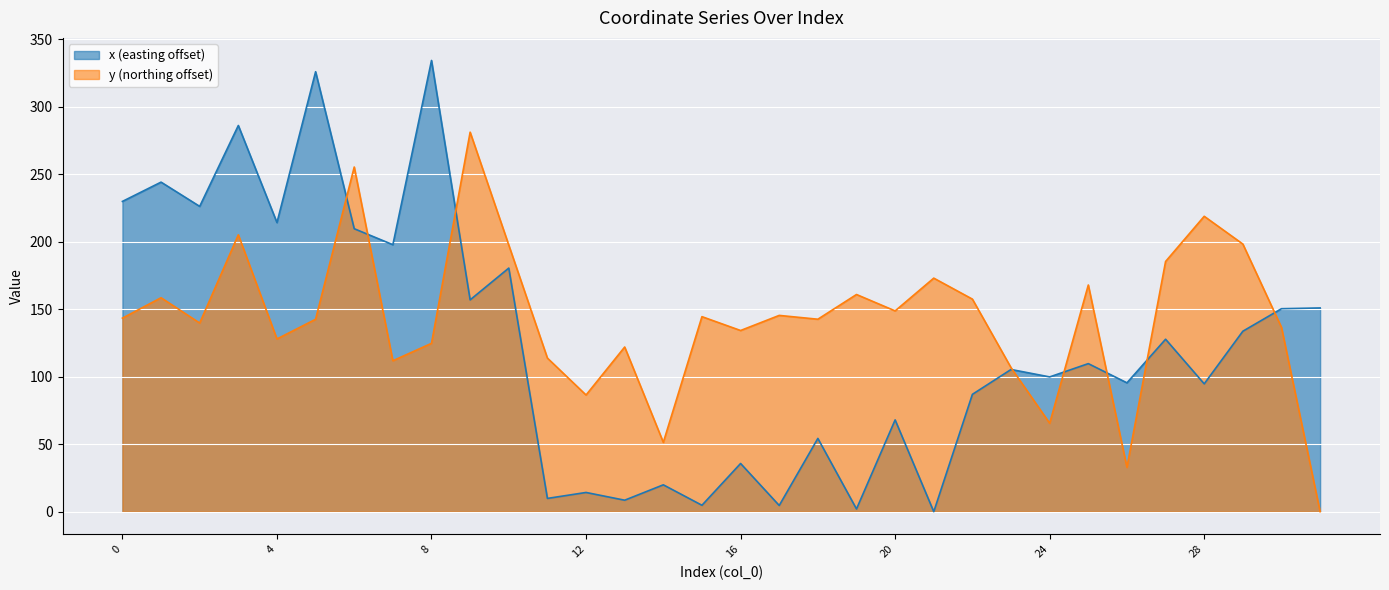

Does the chart display data point markers on the line(s)?

No